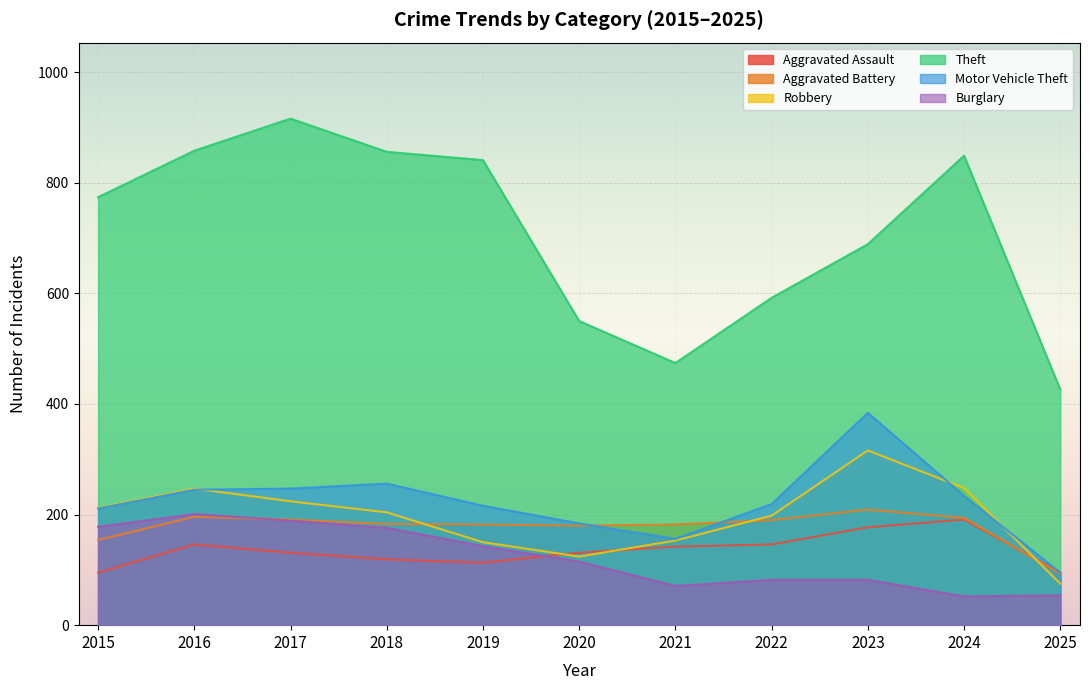

Which series has the widest spread of values?

Theft